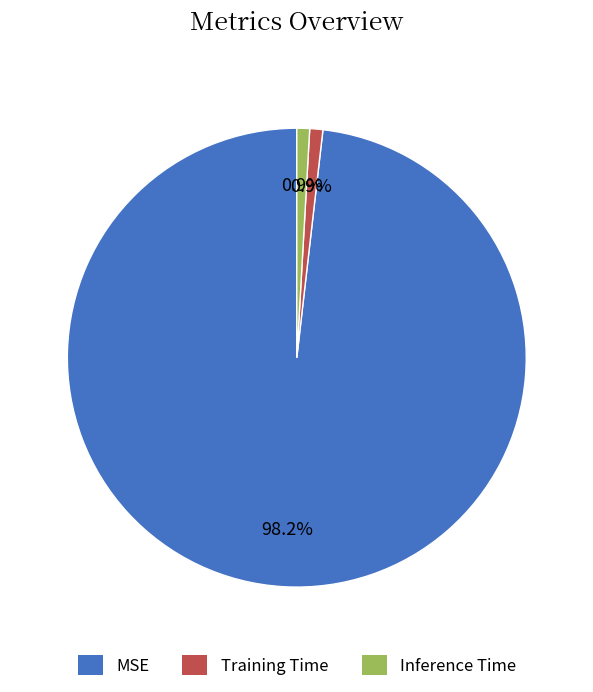

What percentage is NOT represented by MSE?

1.8%